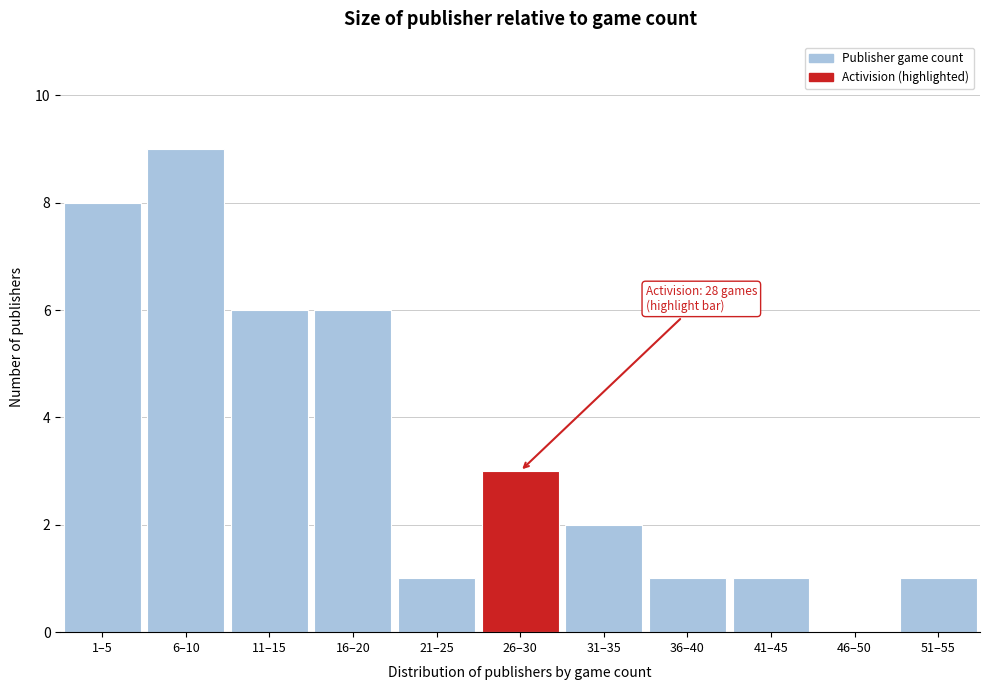

Reading left to right, what are all the values shown in this chart?

1–5=8	6–10=9	11–15=6	16–20=6	21–25=1	26–30=3	31–35=2	36–40=1	41–45=1	46–50=0	51–55=1